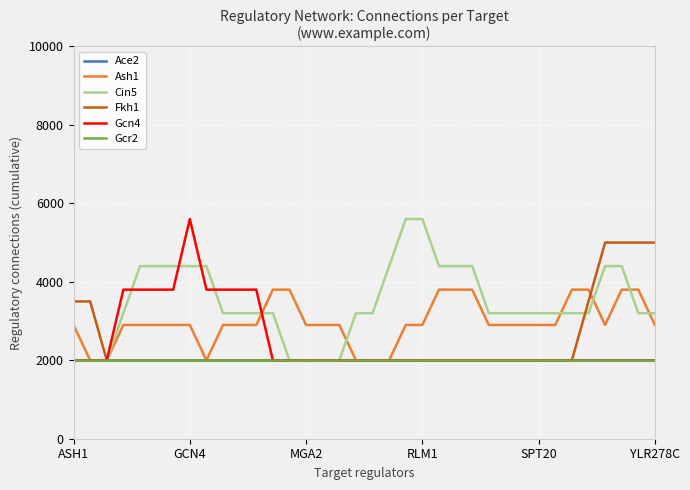

Is this an area chart (filled region under the line)?

No